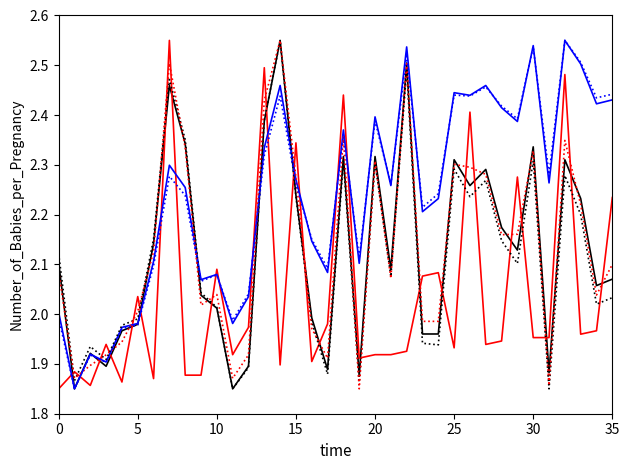

Is this an area chart (filled region under the line)?

No